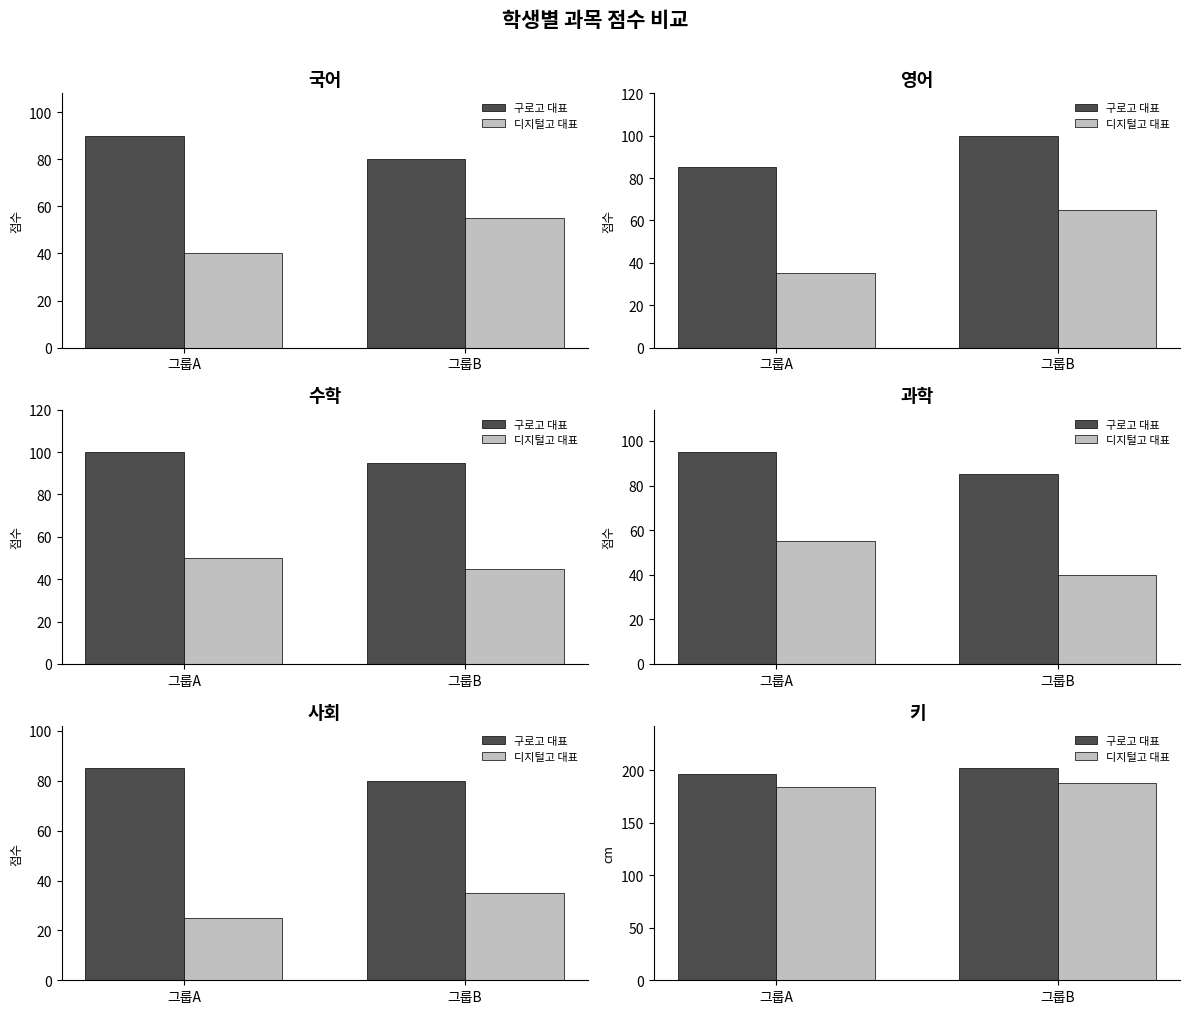

Which series has the largest total across all categories?

구로고 대표